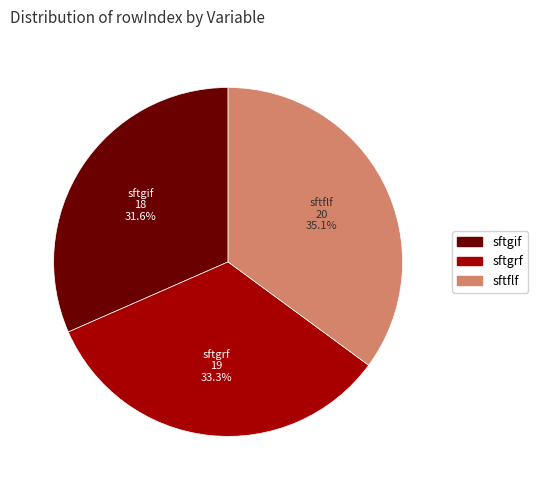

Is there a majority slice in this chart?

No